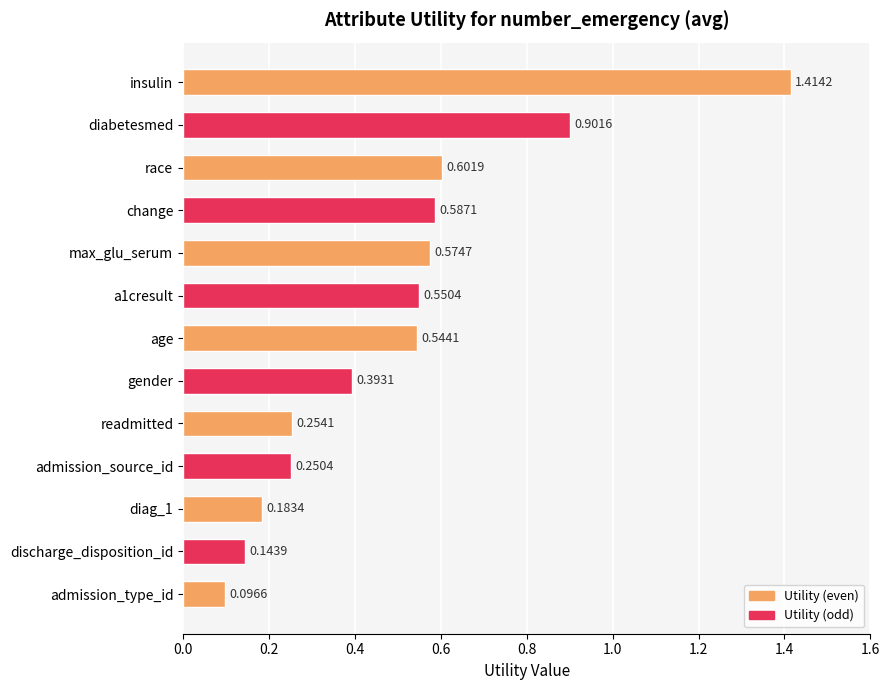

What is the label of the 7th bar from the top?

age